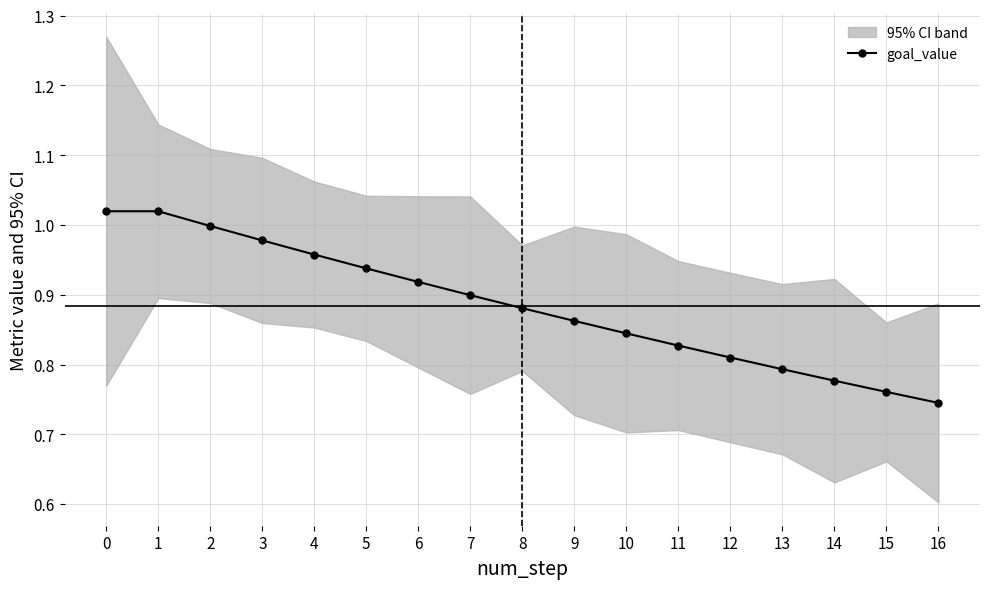

The value at 12 is 1.3. True or false?

False